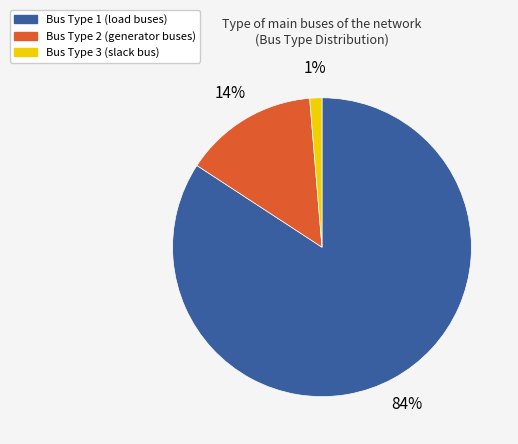

To the nearest percent, what is the average slice percentage?

33%